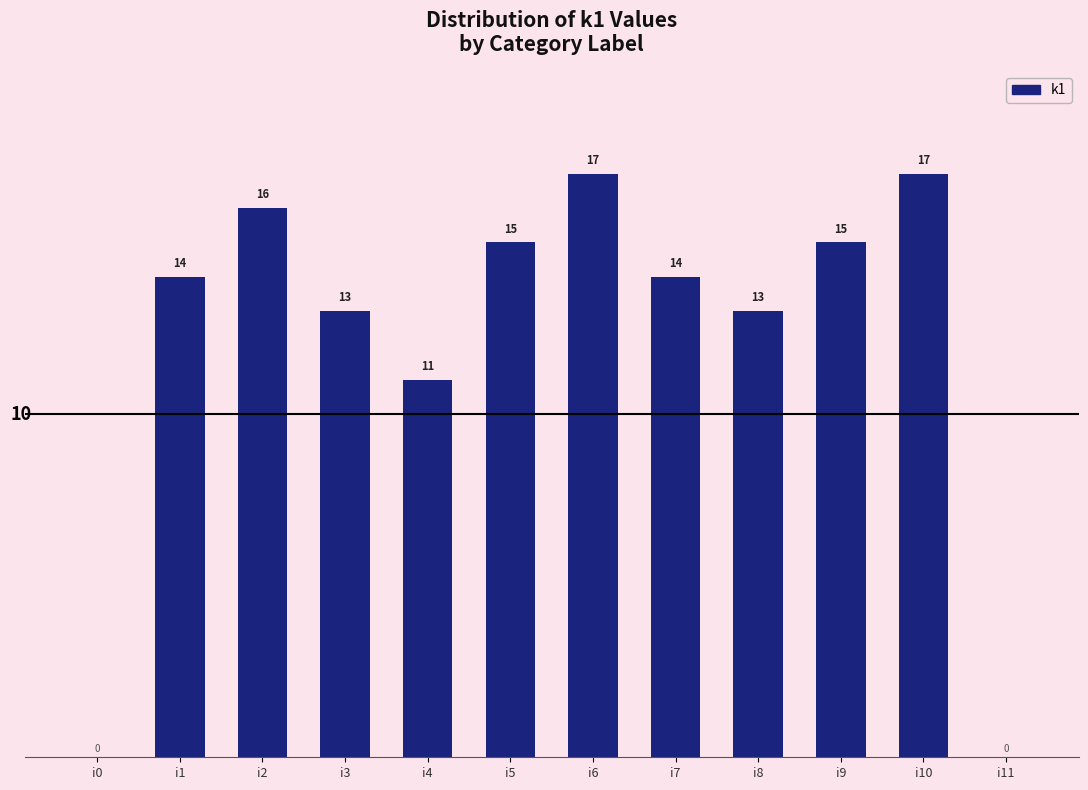

Reading left to right, what are all the values shown in this chart?

i0=0	i1=14	i2=16	i3=13	i4=11	i5=15	i6=17	i7=14	i8=13	i9=15	i10=17	i11=0